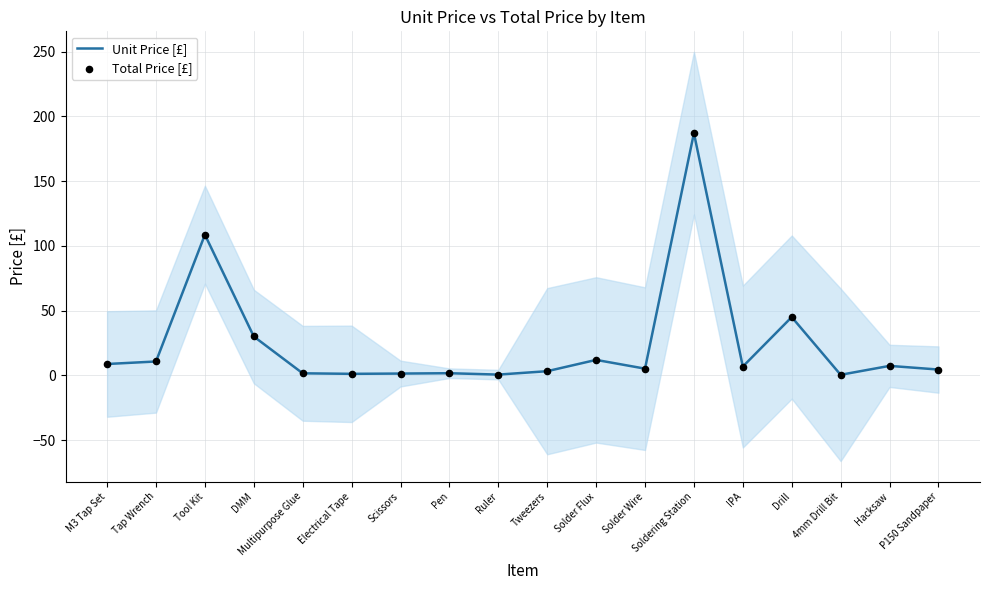

Is the value of Total Price [£] at IPA greater than the value of Unit Price [£] at Electrical Tape?

Yes